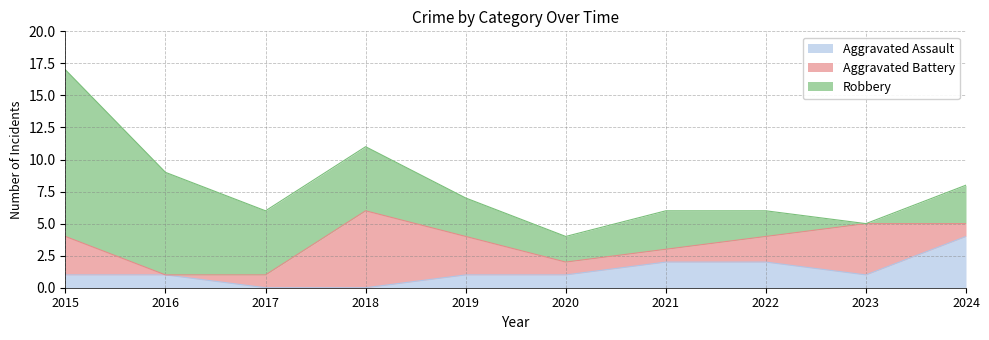

True or false: Aggravated Assault and Robbery cross at least once.

False